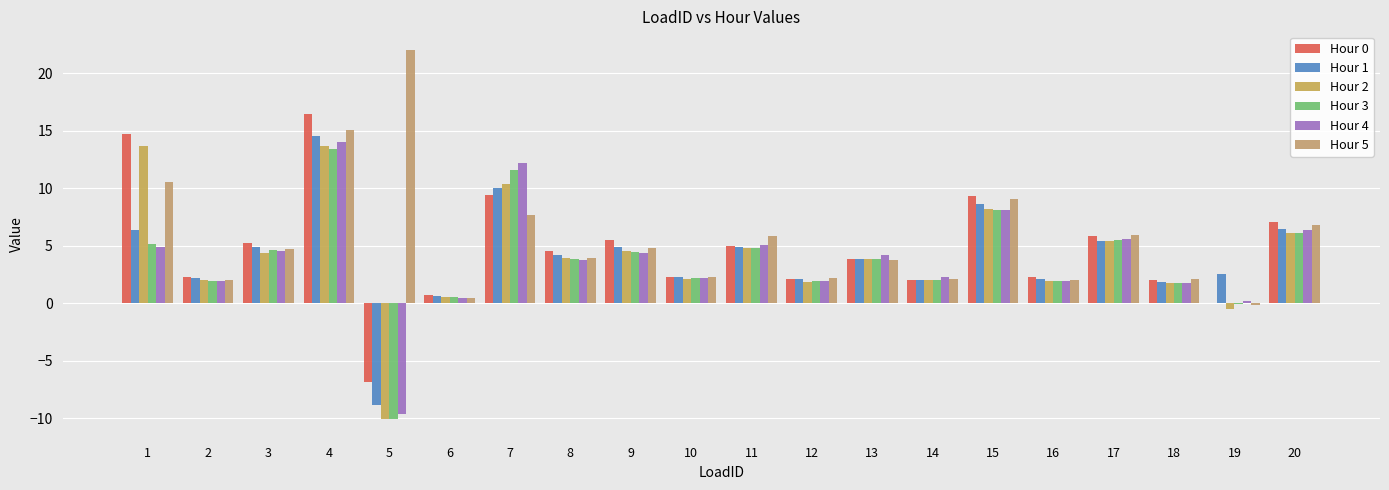

Which category has the highest value in the Hour 4 series?

4